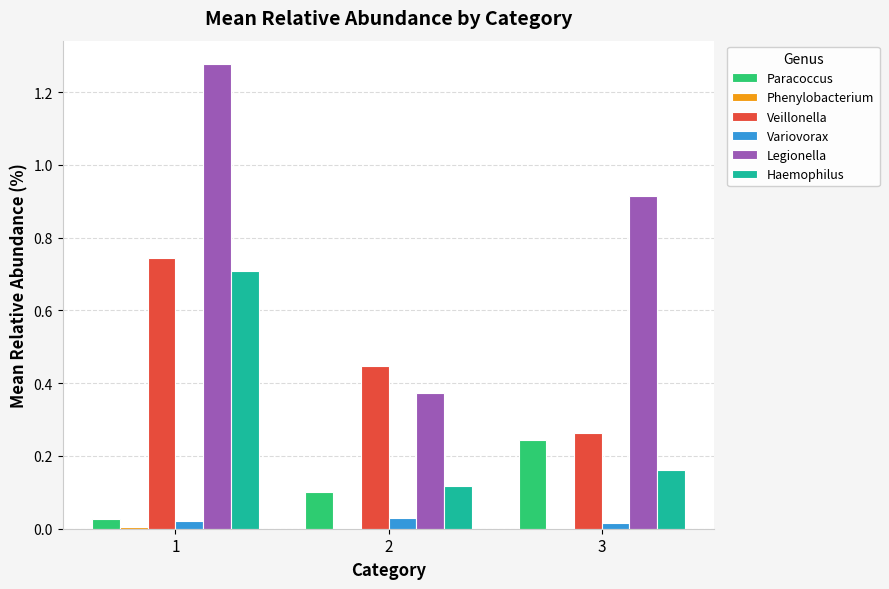

Between 2 and 3, which series saw the biggest shift?

Legionella